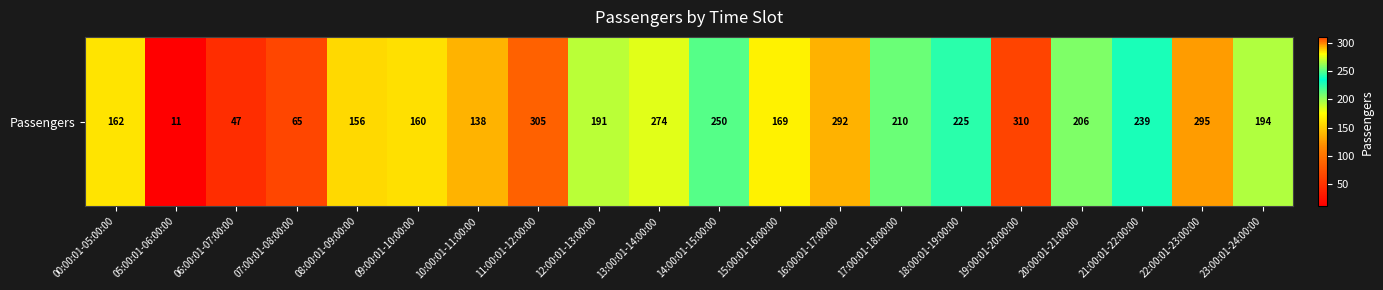

What is the difference between the values at 09:00:01-10:00:00 and 18:00:01-19:00:00?

65